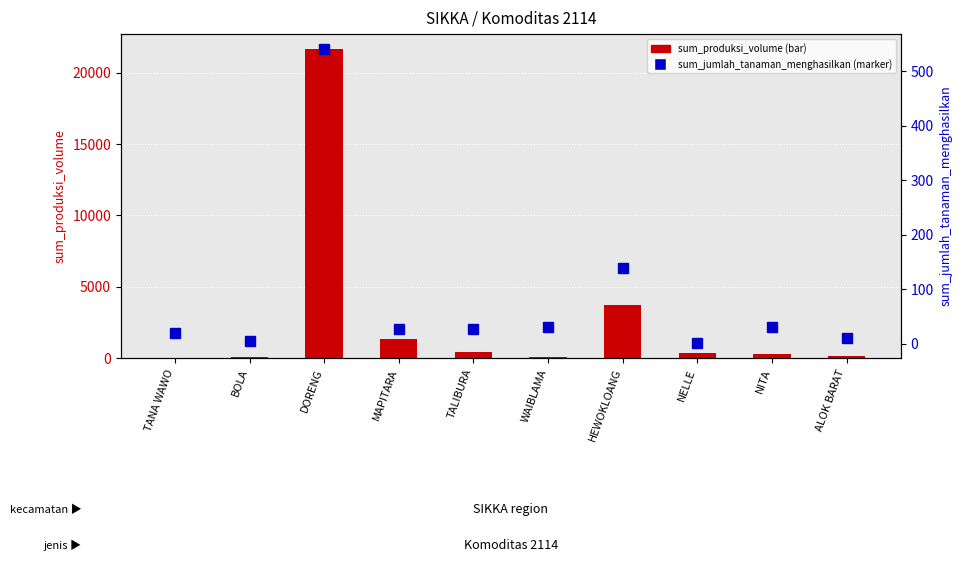

True or false: sum_jumlah_tanaman_menghasilkan has a value of 541.0 at DORENG.

True